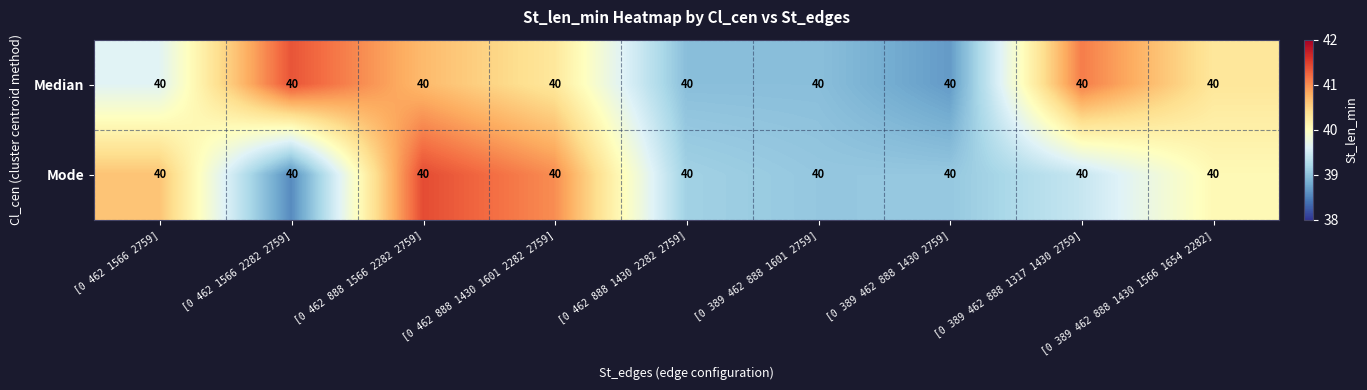

The Mode series shows 68.9 at [0 462 1566 2282 2759]. True or false?

False